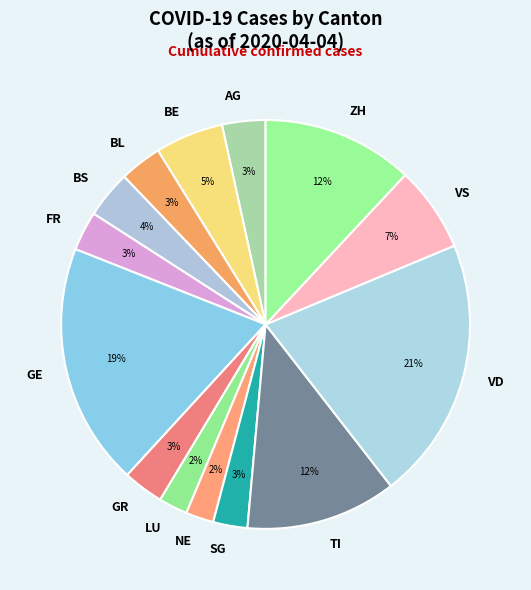

Rank the categories by value from highest to lowest.

VD, GE, ZH, TI, VS, BE, BS, AG, BL, GR, FR, SG, LU, NE